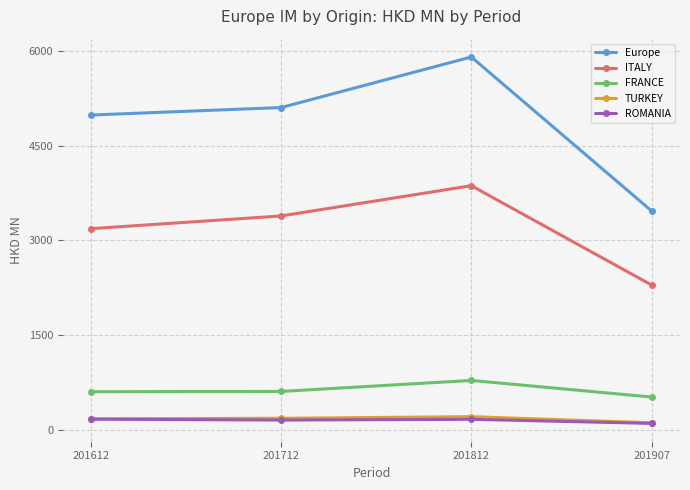

Between 201612 and 201812, which series saw the biggest shift?

Europe